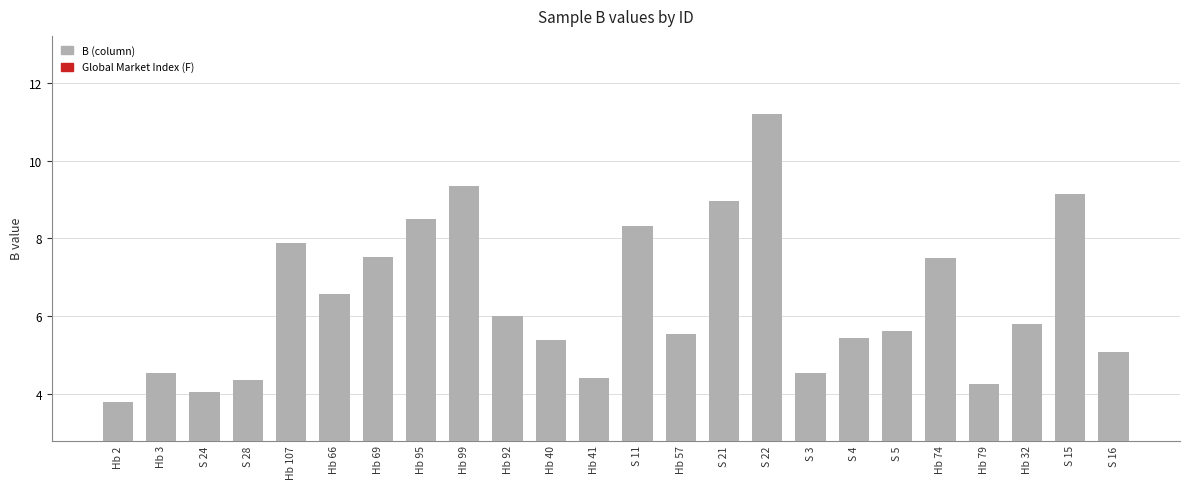

What value does the data have at S 3?

4.5